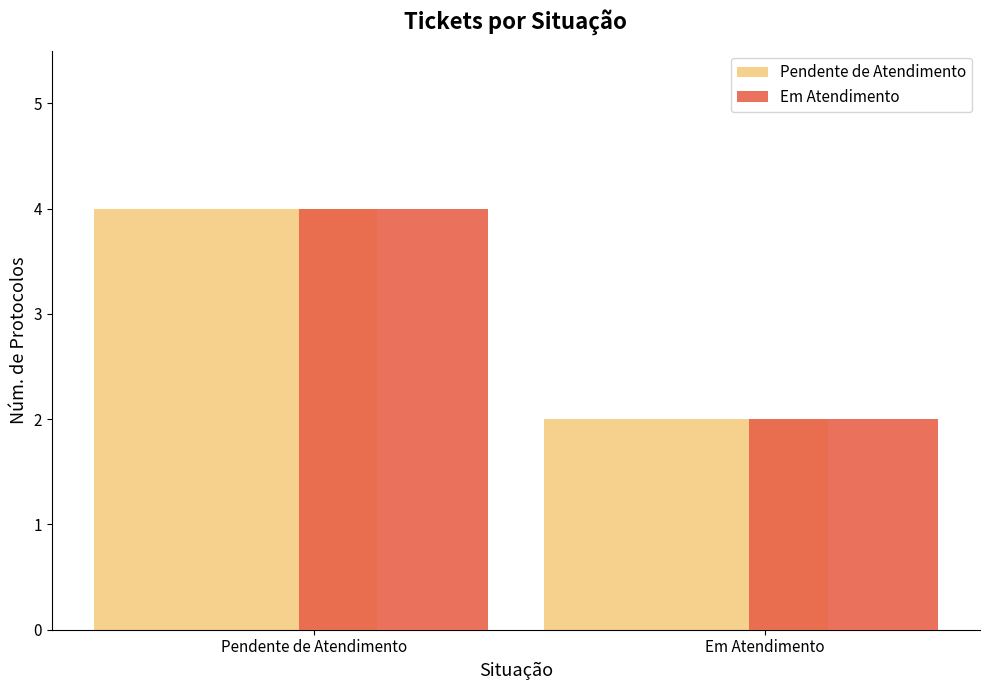

How many Pendente de Atendimento values are between 2 and 4?

2